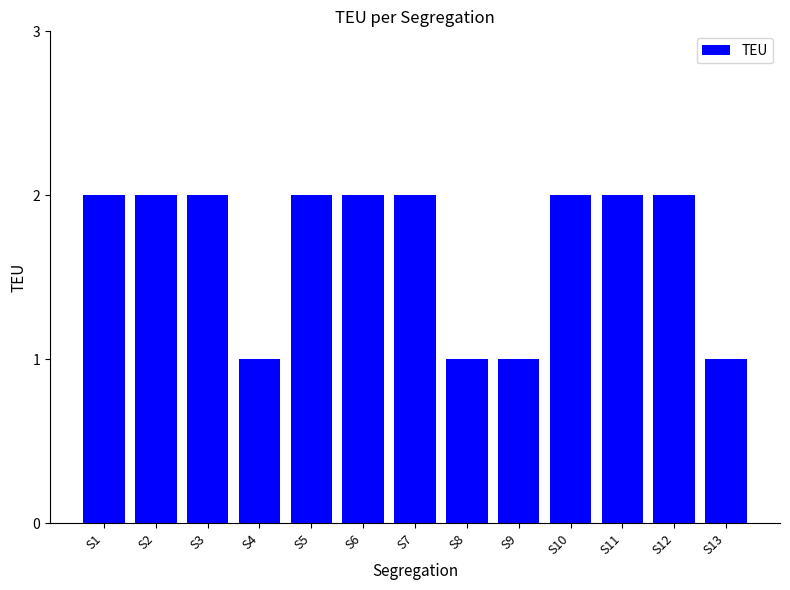

What is the value of the 11th bar from the left?

2